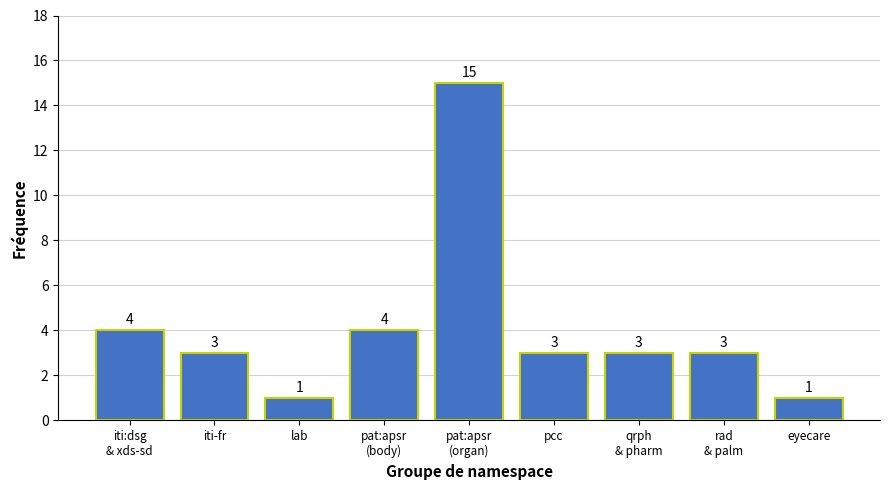

Reading left to right, extract all data points from this chart.

4	3	1	4	15	3	3	3	1